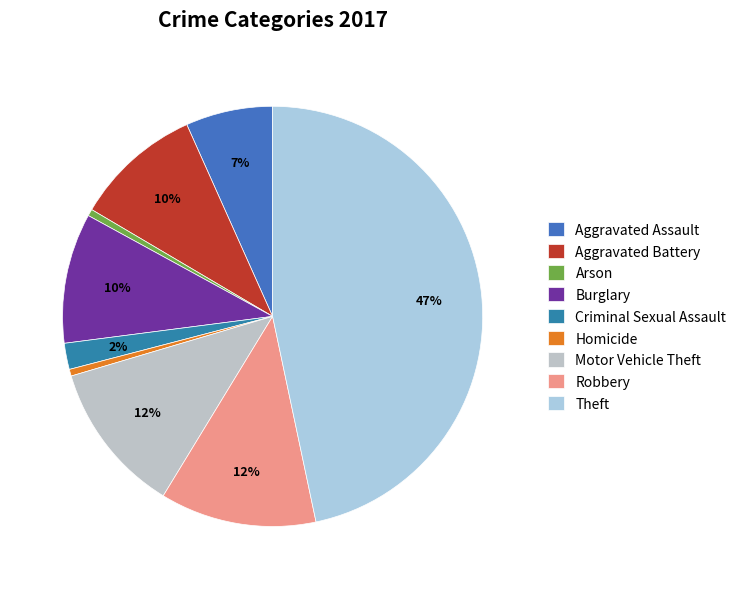

Count the number of slices in the pie.

9